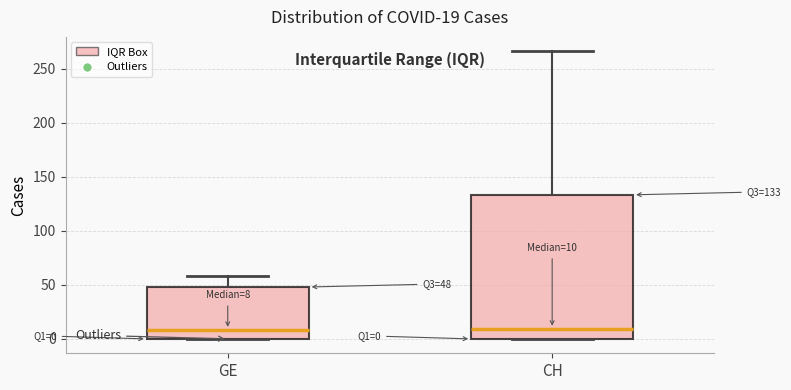

Comparing the boxes themselves (not the whiskers), which one is the tallest?

CH